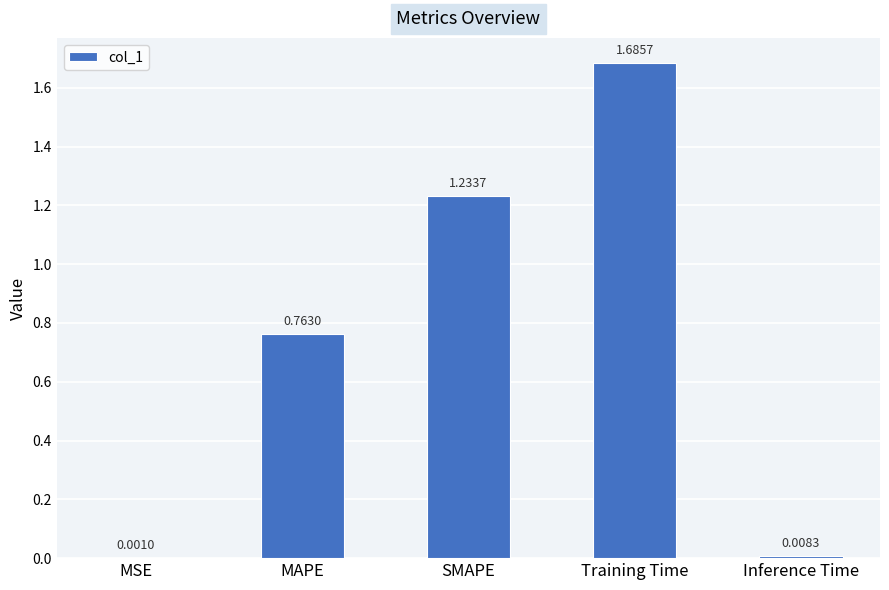

At which category does the chart reach its peak across all series?

Training Time